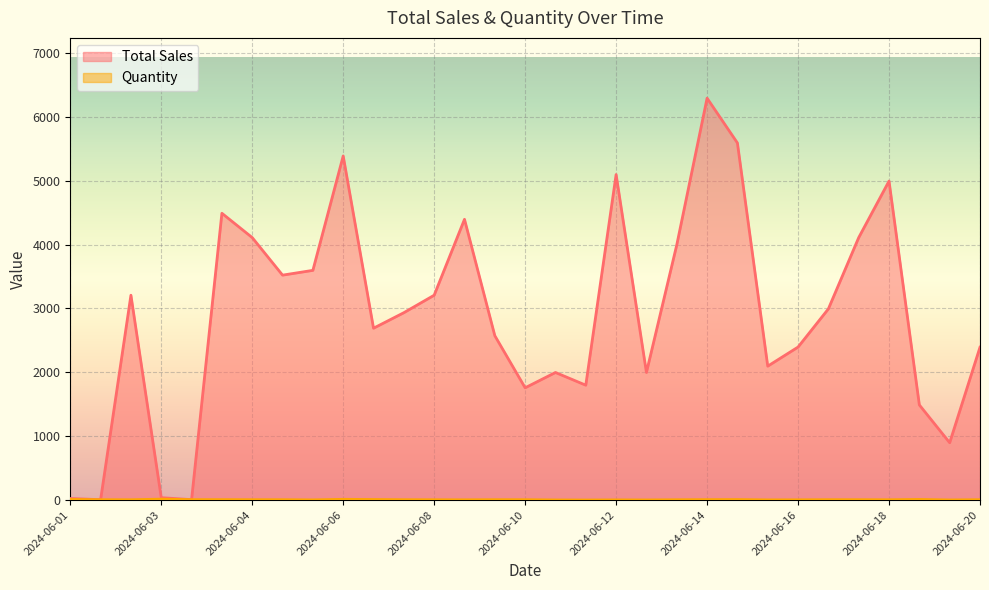

How many interior local peaks does the Total Sales series have?

8